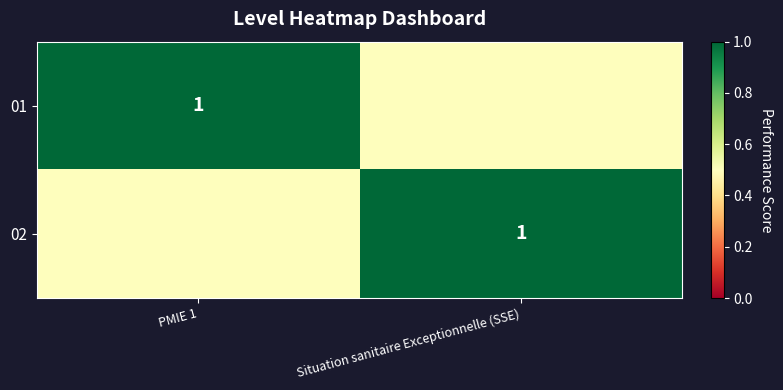

True or false: 02 has a value of 0.7 at Situation sanitaire Exceptionnelle (SSE).

False